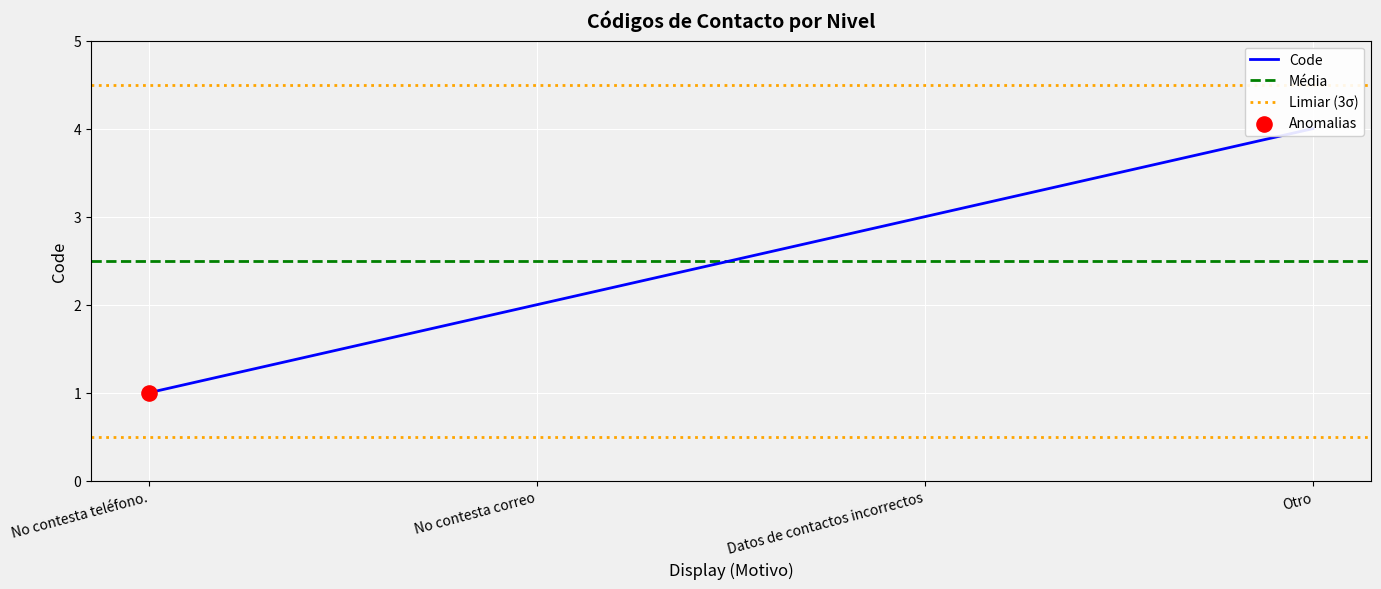

Which has a higher value, No contesta correo or Datos de contactos incorrectos?

Datos de contactos incorrectos